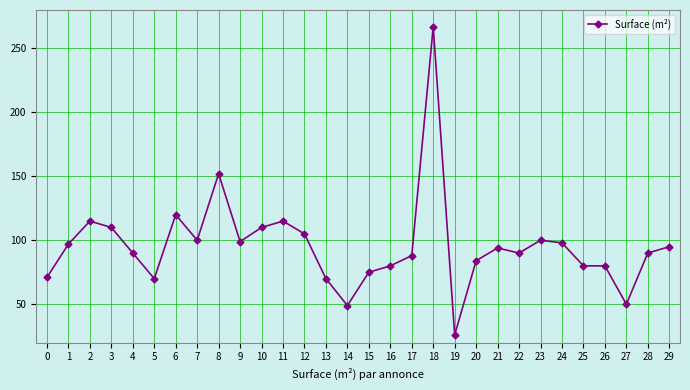

What is the value of the 4th point from the left?

110